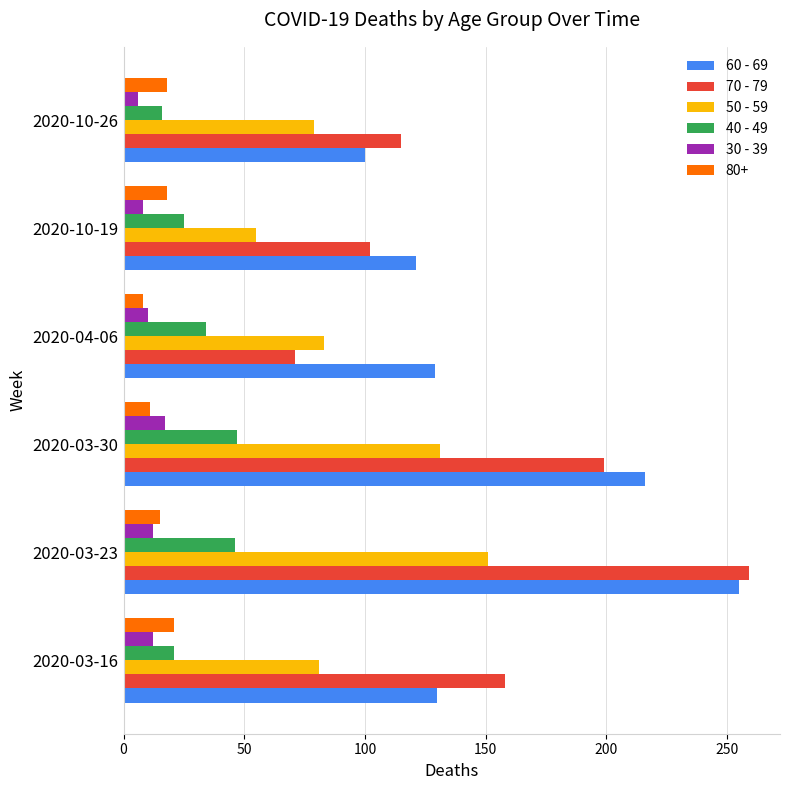

Is the value of 60 - 69 at 2020-03-30 greater than the value of 50 - 59 at 2020-10-26?

Yes